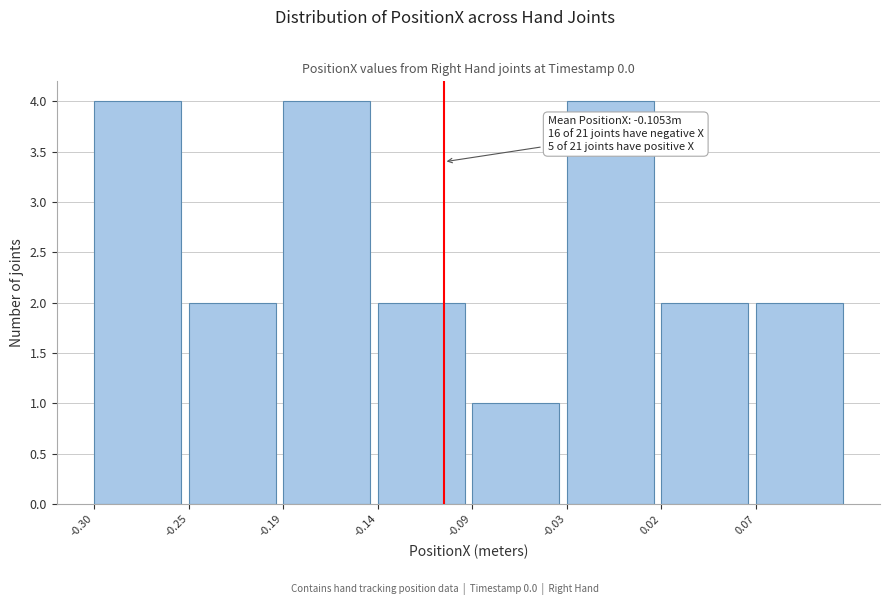

Reading left to right, what are all the values shown in this chart?

-0.30=4	-0.25=2	-0.19=4	-0.14=2	-0.09=1	-0.03=4	0.02=2	0.07=2